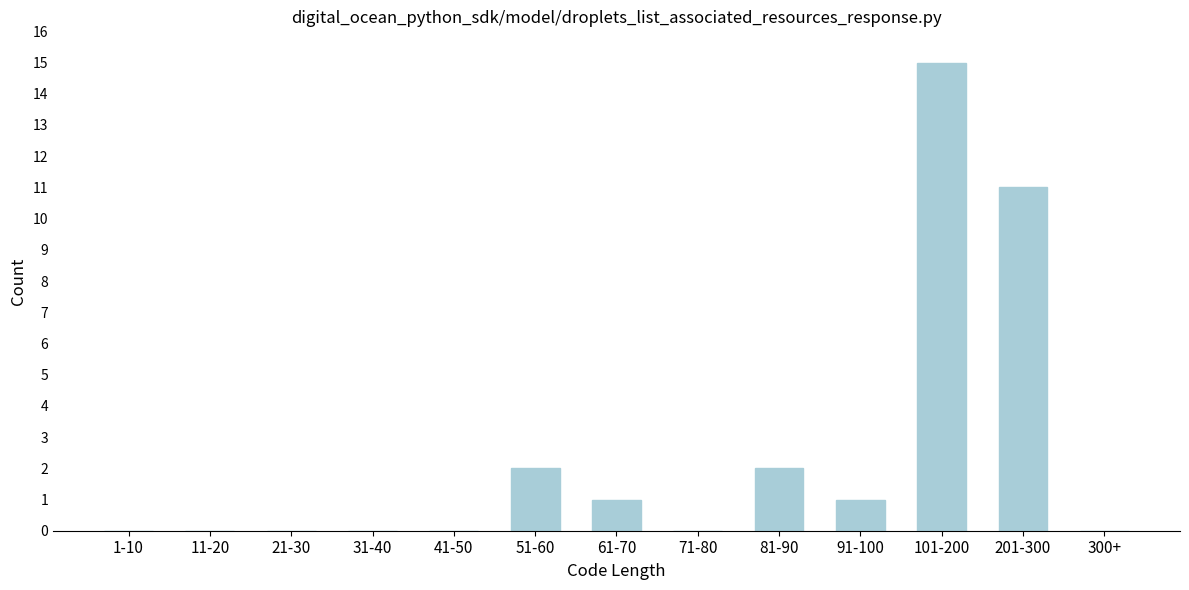

Reading right to left, transcribe all the data shown in this chart.

300+=0	201-300=11	101-200=15	91-100=1	81-90=2	71-80=0	61-70=1	51-60=2	41-50=0	31-40=0	21-30=0	11-20=0	1-10=0